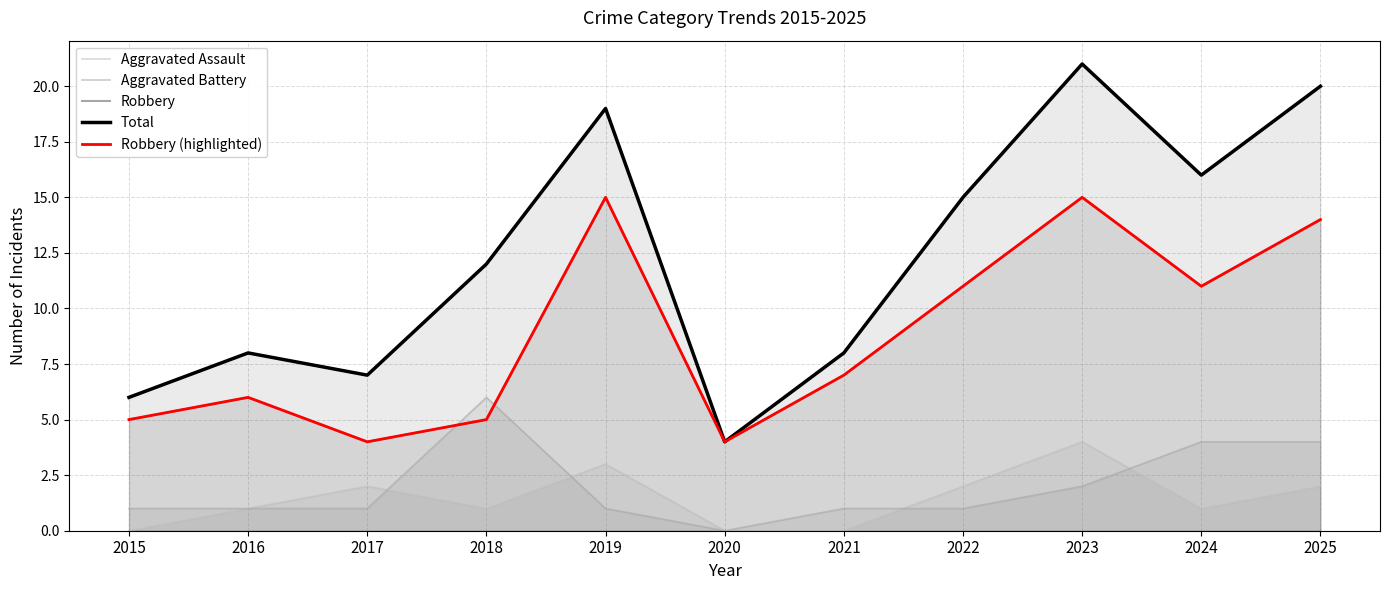

At 2024, list the series in order from smallest to largest.

Aggravated Assault, Aggravated Battery, Robbery, Robbery (highlighted), Total